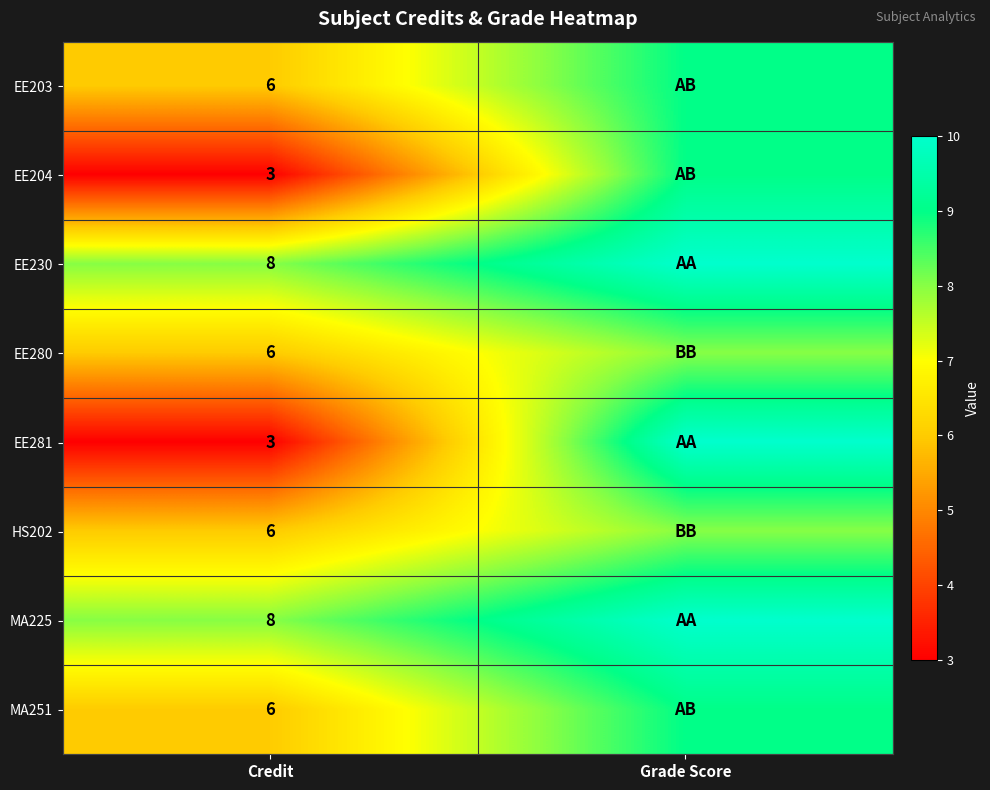

Is it true that MA251 equals 6 at Credit?

True